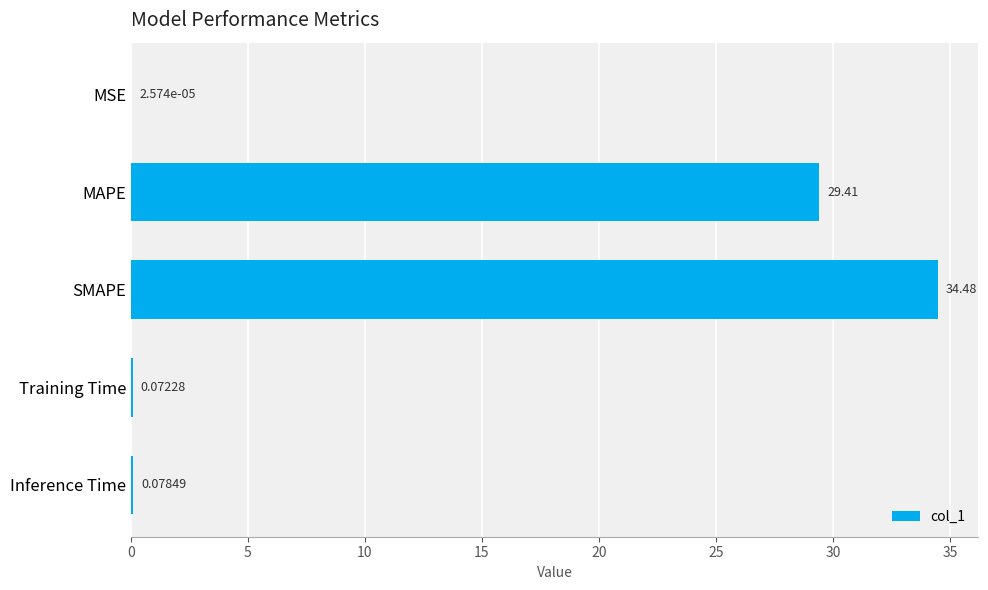

Which label corresponds to the largest value in the chart?

SMAPE